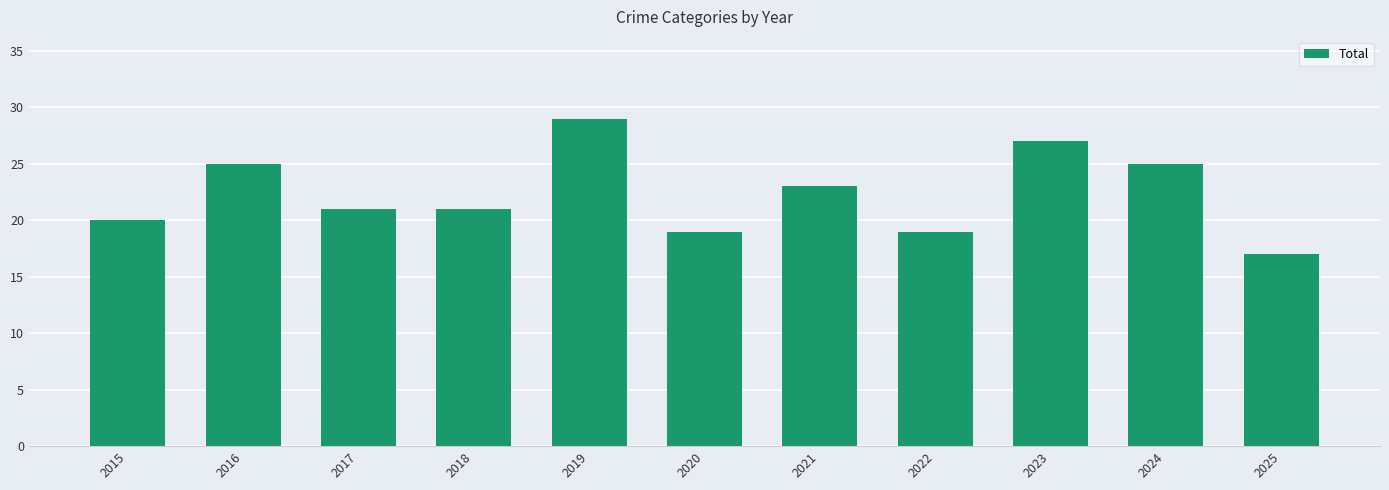

What is the value of the 3rd bar from the left?

21